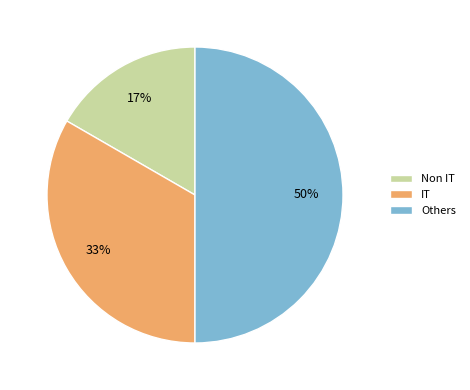

Which category has the biggest portion of the pie?

Others